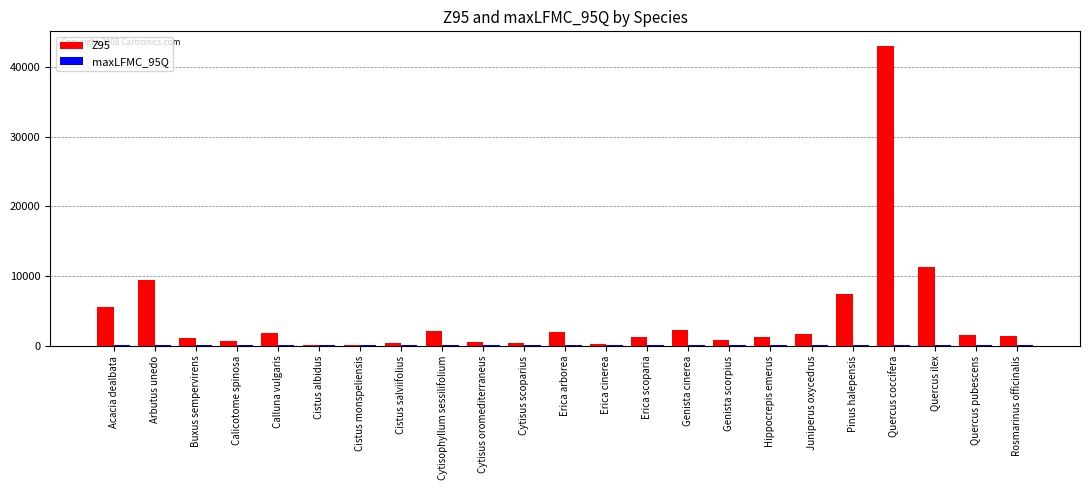

What is the total value across all series at Cytisus oromediterraneus?

722.8